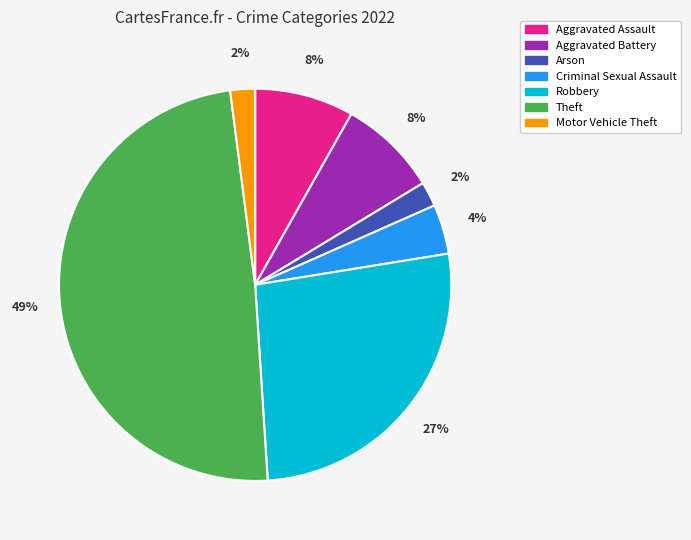

What is the largest slice in the pie chart?

Theft